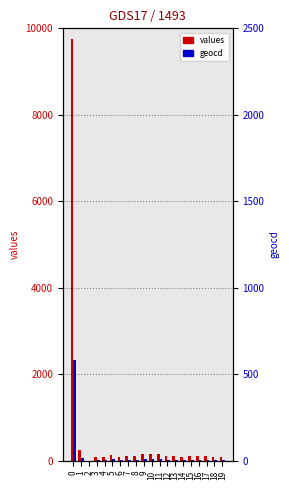

Which series has the largest total across all categories?

values